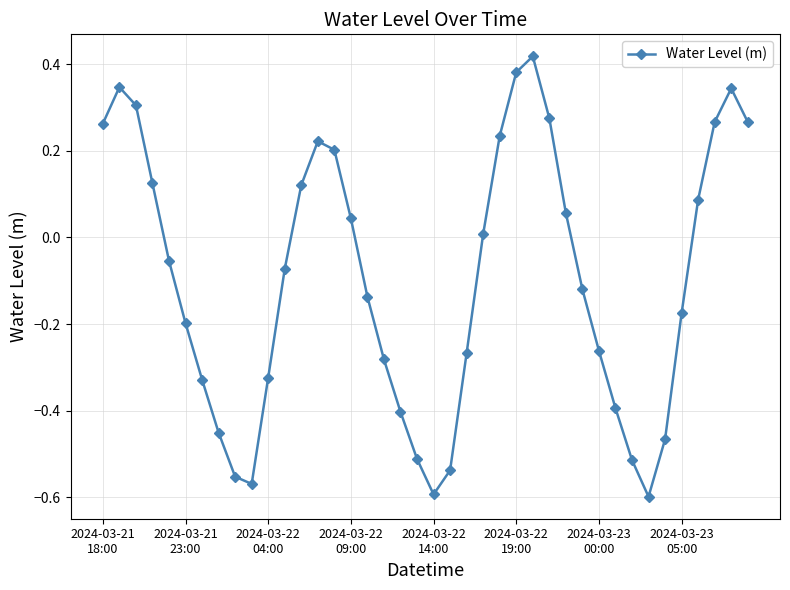

What is the difference between the maximum and second lowest values?

1.0